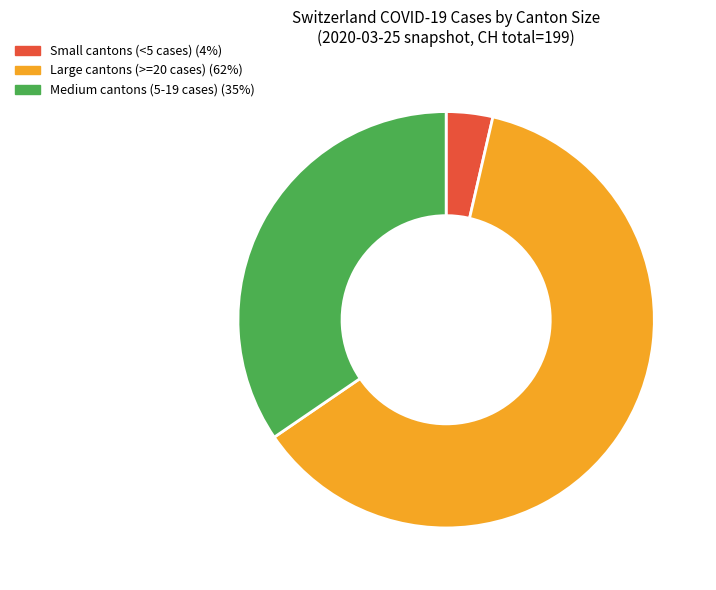

Does any single category account for the majority?

Yes